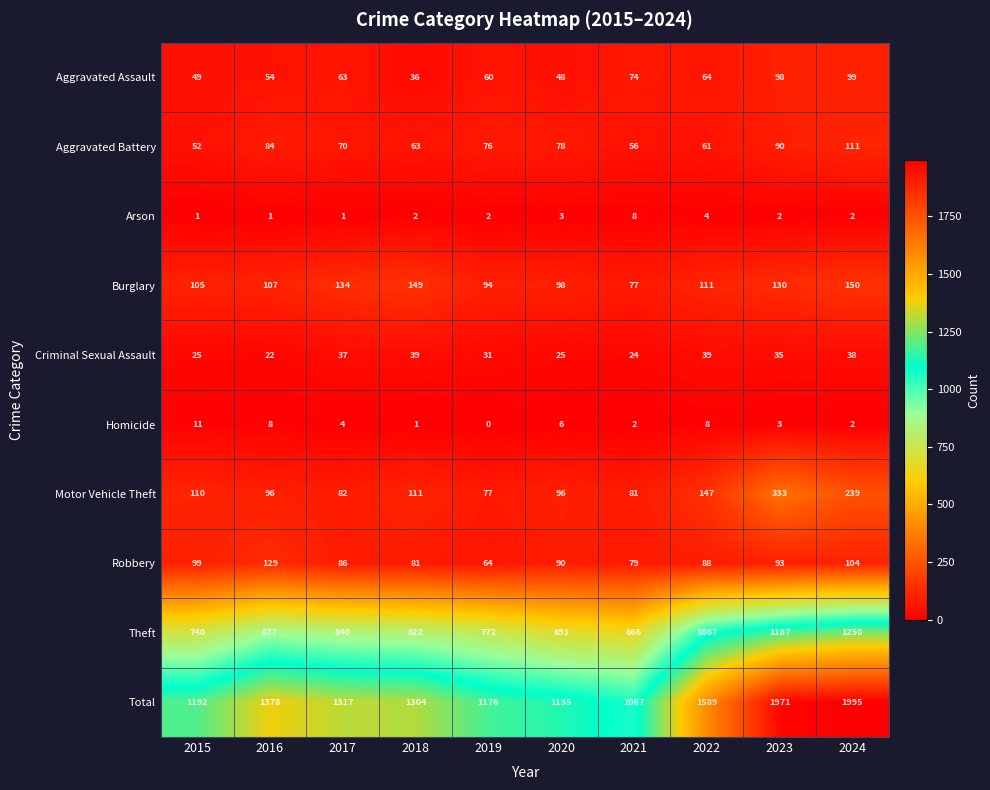

List the series in order of their peak value, lowest first.

Arson, Homicide, Criminal Sexual Assault, Aggravated Assault, Aggravated Battery, Robbery, Burglary, Motor Vehicle Theft, Theft, Total